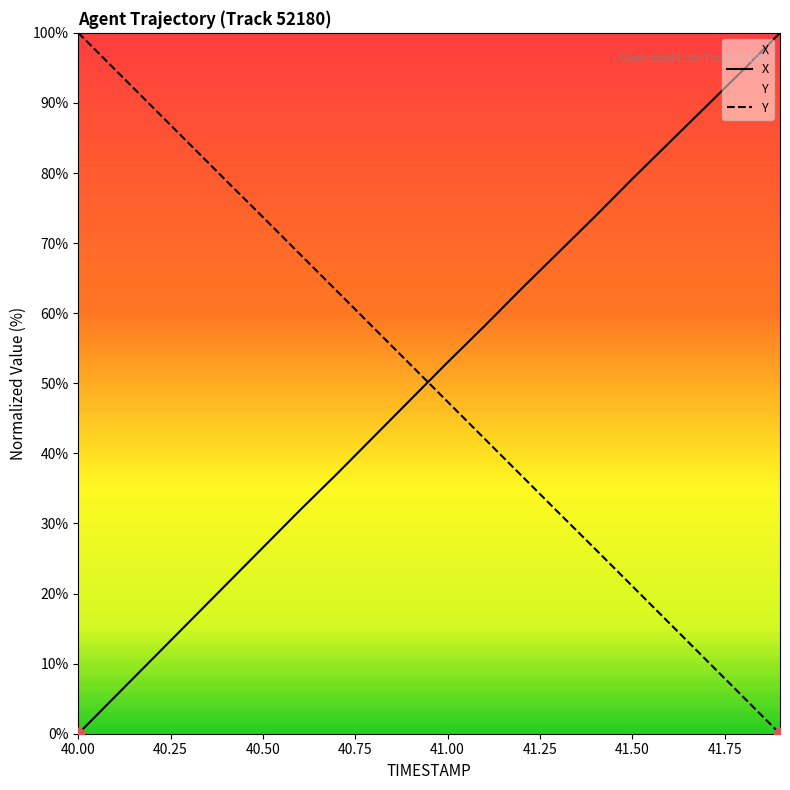

At which label does Y reach its peak?

40.00